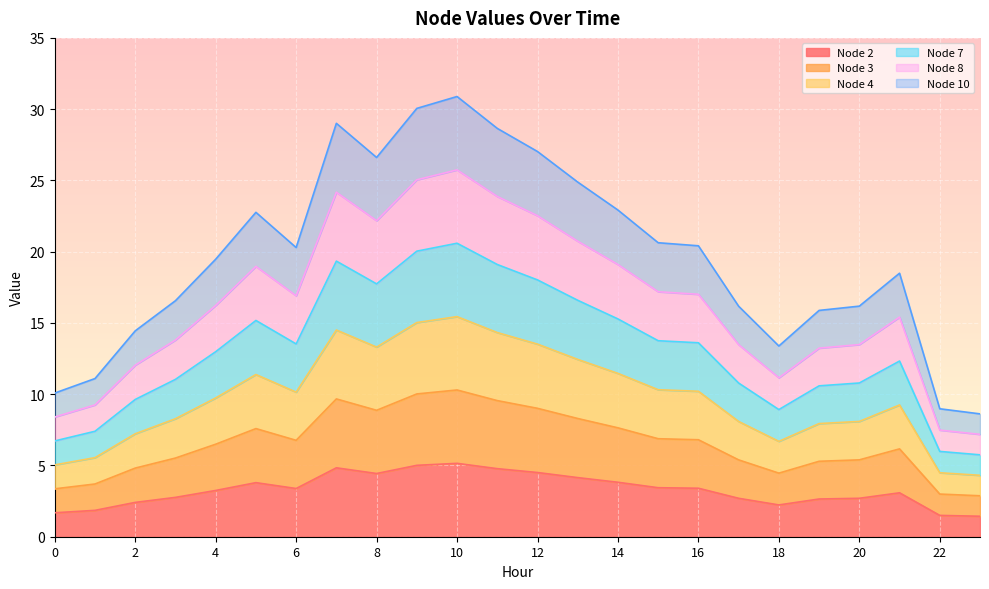

Reading left to right, what are all the values shown in this chart?

Node 2: 1.7	1.8	2.4	2.8	3.2	3.8	3.4	4.8	4.4	5.0	5.1	4.8	4.5	4.1	3.8	3.4	3.4	2.7	2.2	2.6	2.7	3.1	1.5	1.4
Node 3: 3.4	3.7	4.8	5.5	6.5	7.6	6.8	9.7	8.9	10.0	10.3	9.5	9.0	8.3	7.6	6.9	6.8	5.4	4.5	5.3	5.4	6.2	3.0	2.9
Node 4: 5.0	5.5	7.2	8.3	9.7	11.4	10.1	14.5	13.3	15.0	15.4	14.3	13.5	12.4	11.5	10.3	10.2	8.1	6.7	7.9	8.1	9.2	4.5	4.3
Node 7: 6.7	7.4	9.6	11.0	13.0	15.2	13.5	19.3	17.7	20.0	20.6	19.1	18.0	16.6	15.3	13.8	13.6	10.8	8.9	10.6	10.8	12.3	6.0	5.7
Node 8: 8.4	9.2	12.0	13.8	16.2	19.0	16.9	24.2	22.2	25.0	25.7	23.9	22.5	20.7	19.1	17.2	17.0	13.5	11.2	13.2	13.5	15.4	7.5	7.2
Node 10: 10.1	11.1	14.4	16.6	19.5	22.8	20.3	29.0	26.6	30.1	30.9	28.6	27.0	24.9	22.9	20.6	20.4	16.2	13.4	15.9	16.2	18.5	9.0	8.6